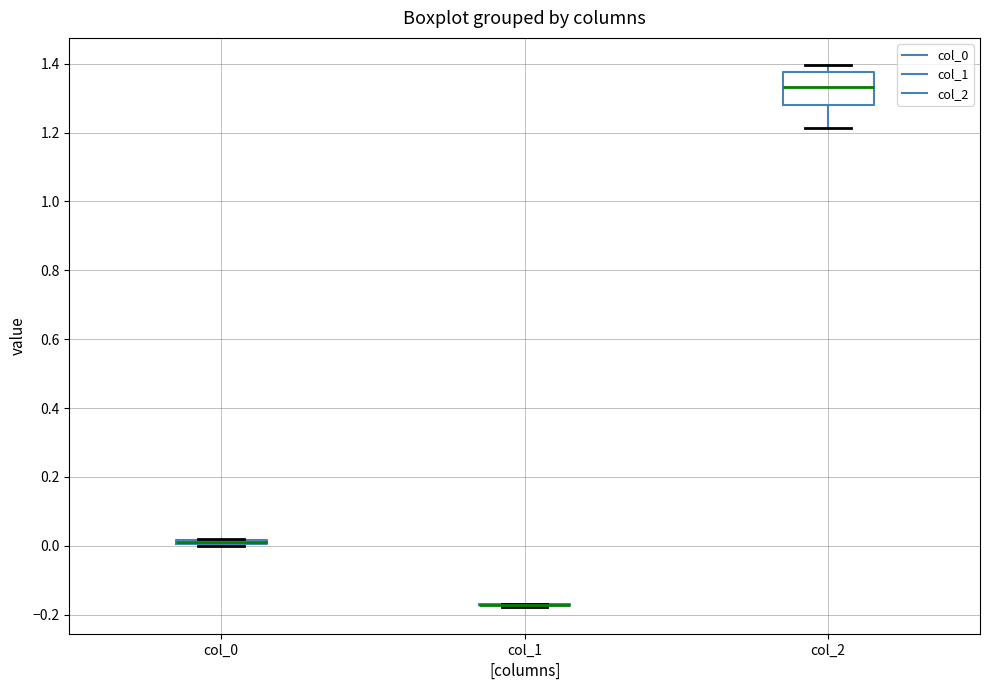

Comparing the boxes themselves (not the whiskers), which one is the tallest?

col_2